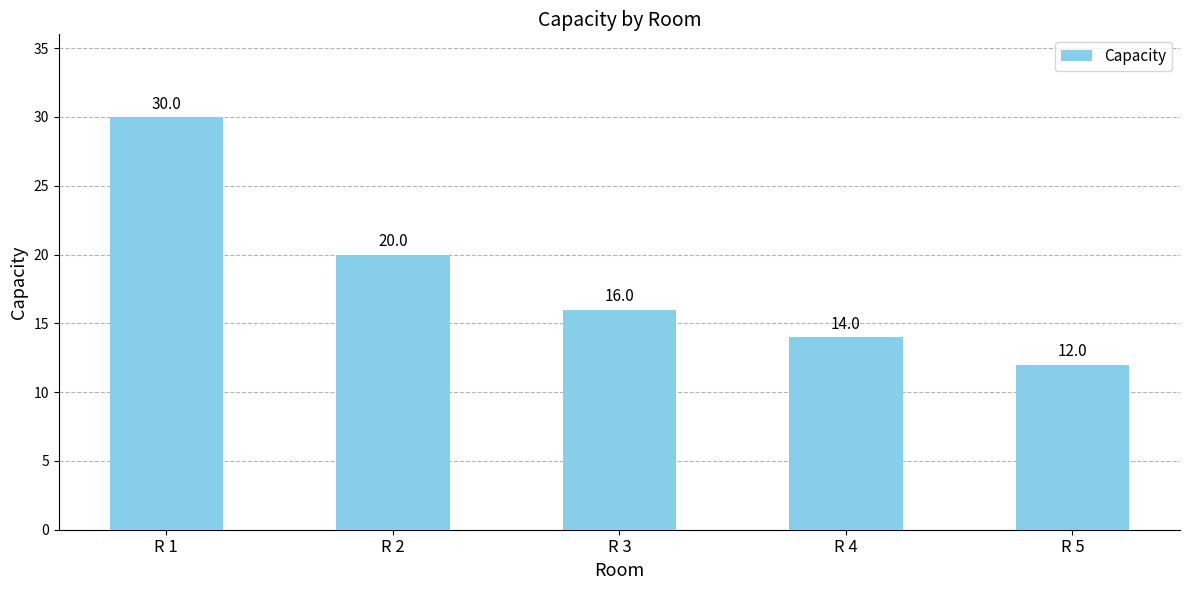

What is the difference between the maximum and minimum values?

18